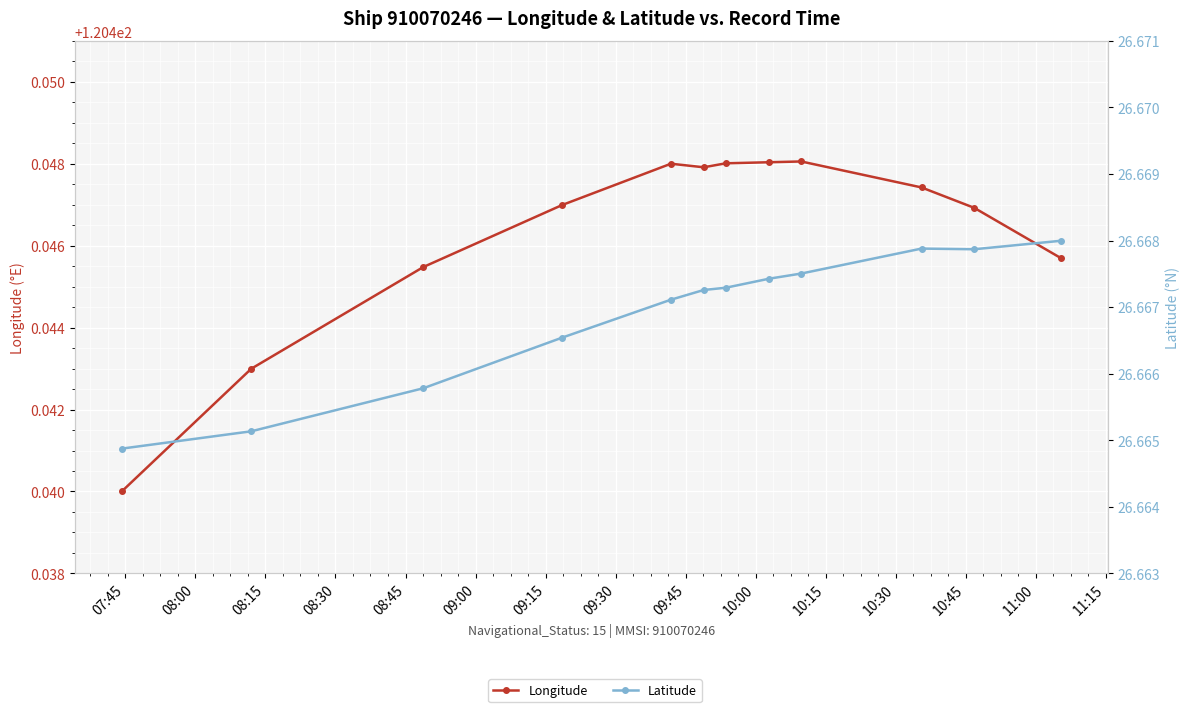

Where is Latitude nearest to the value 26?

07:45